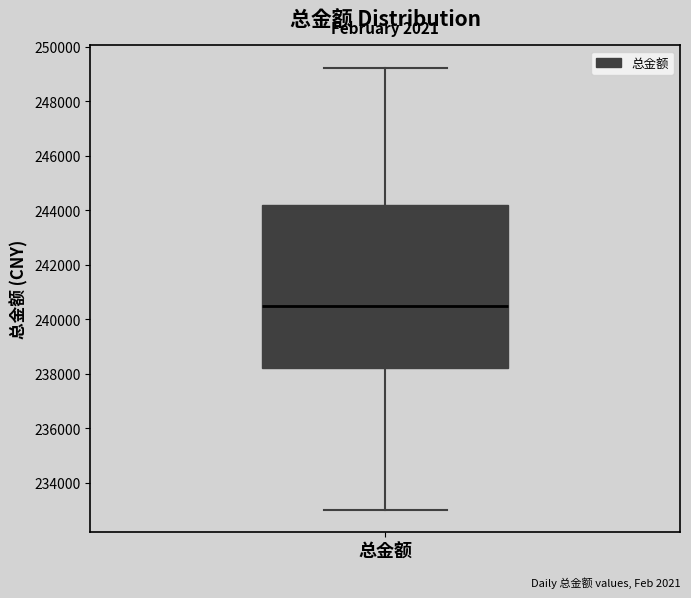

Where is the upper edge of the box for 总金额 on the y-axis? The values are not printed on the chart, so give them approximately, as read against the axis.

244200